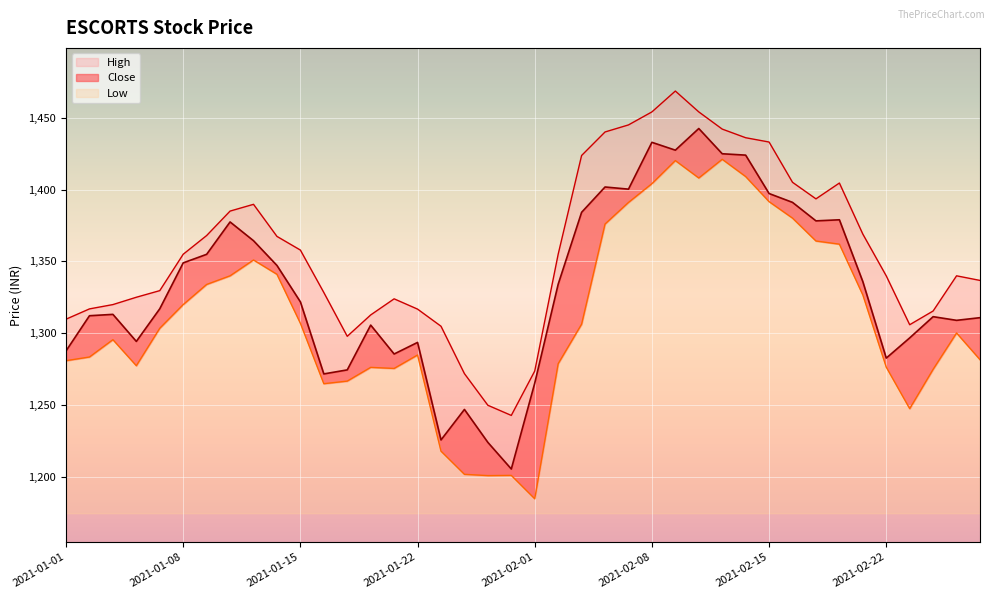

Rank the categories by Low value from highest to lowest.

2021-02-11, 2021-02-09, 2021-02-12, 2021-02-10, 2021-02-08, 2021-02-15, 2021-02-05, 2021-02-16, 2021-02-04, 2021-02-17, 2021-02-18, 2021-01-13, 2021-01-14, 2021-01-12, 2021-01-11, 2021-02-19, 2021-01-08, 2021-01-15, 2021-02-03, 2021-01-07, 2021-02-25, 2021-01-05, 2021-01-22, 2021-01-04, 2021-02-26, 2021-01-01, 2021-02-02, 2021-01-06, 2021-02-22, 2021-01-20, 2021-01-21, 2021-02-24, 2021-01-19, 2021-01-18, 2021-02-23, 2021-01-25, 2021-01-27, 2021-01-29, 2021-01-28, 2021-02-01